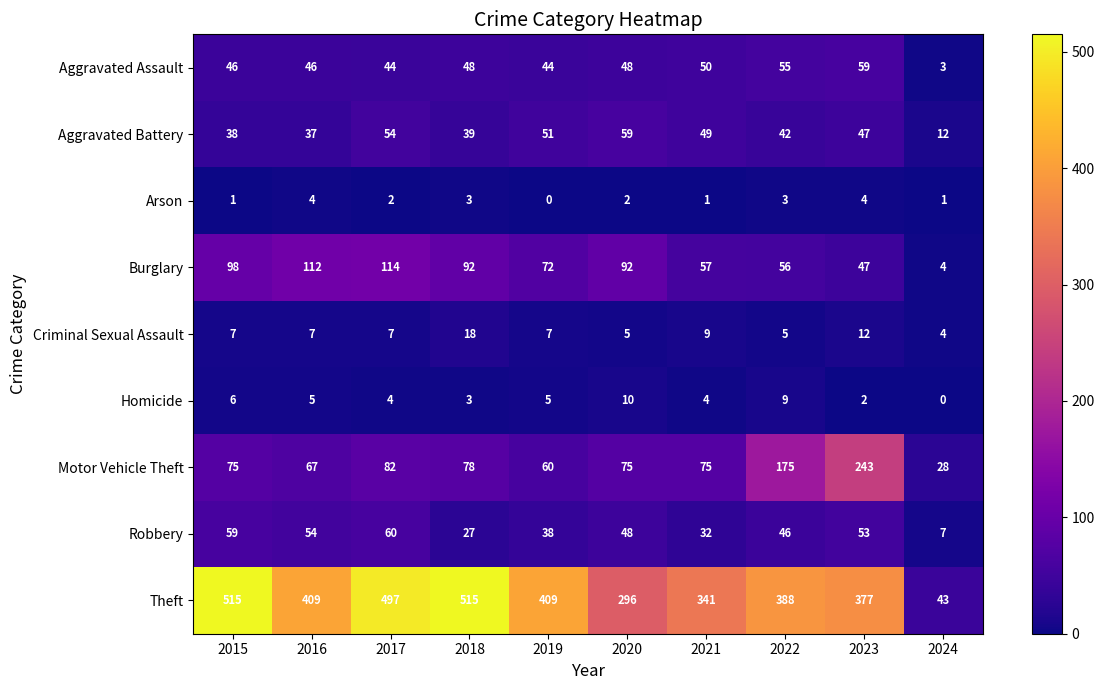

Which category has the lowest value in the Theft series?

2024